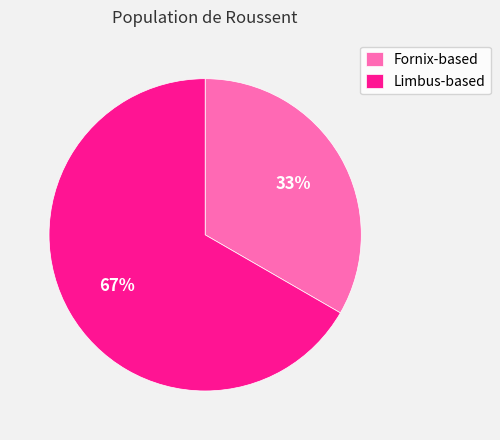

Count the number of slices in the pie.

2